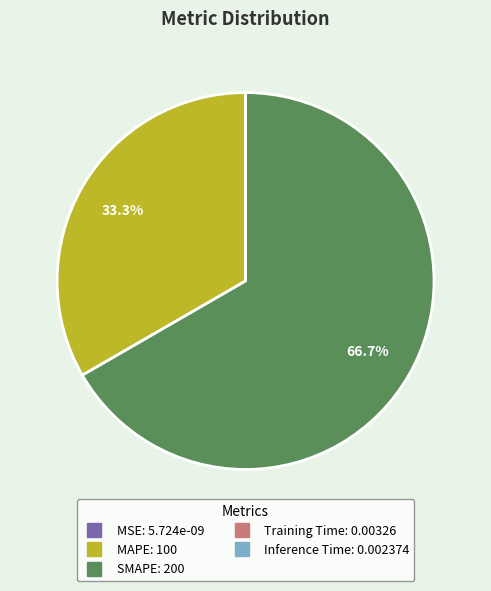

The SMAPE slice represents 79% of the pie. True or false?

False